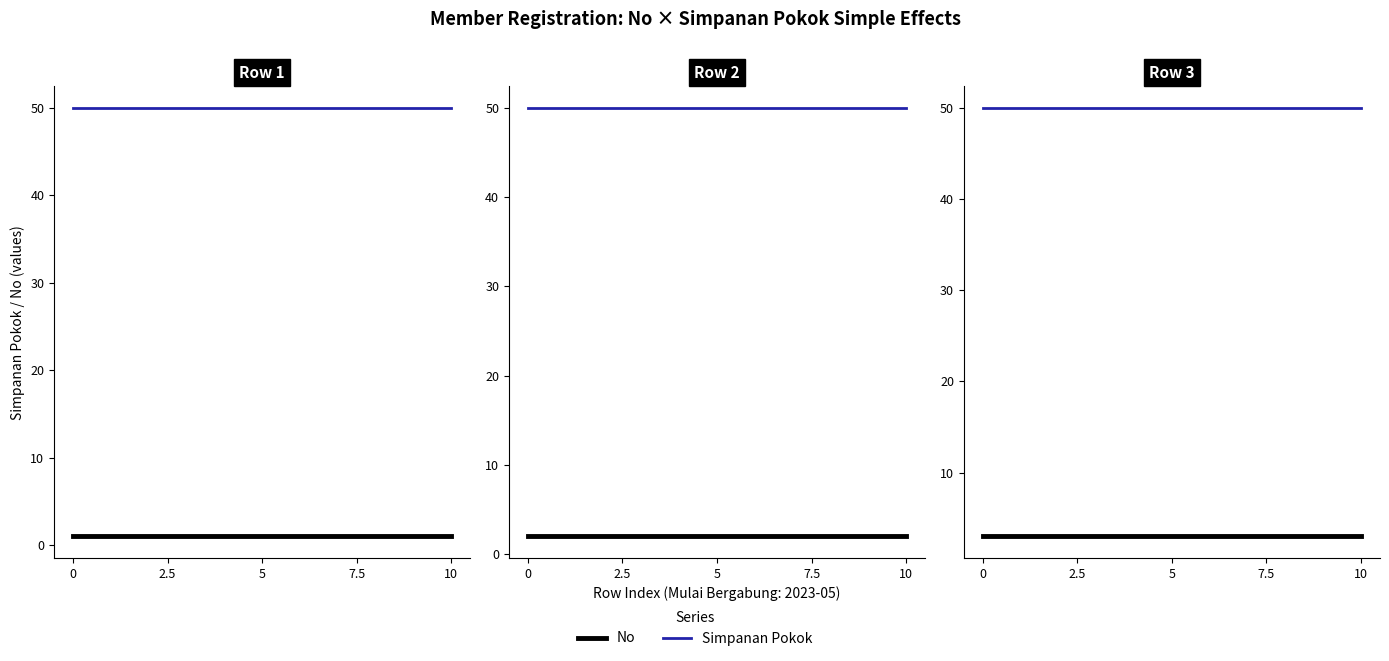

What is the average value of the Simpanan Pokok series?

50